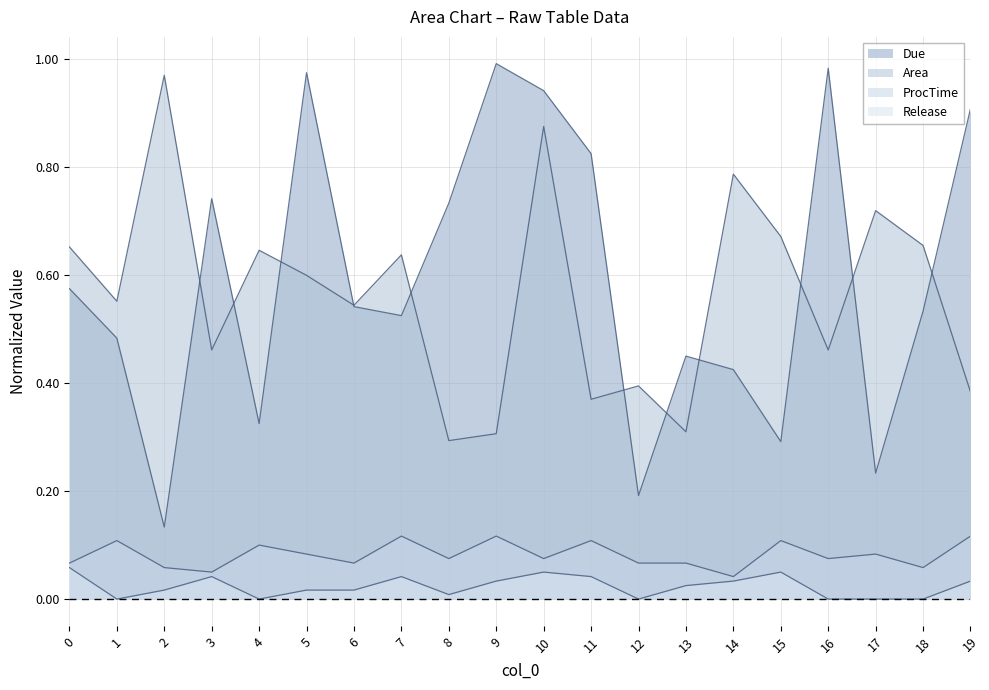

What are all the series names shown in the legend?

Due, Area, ProcTime, Release